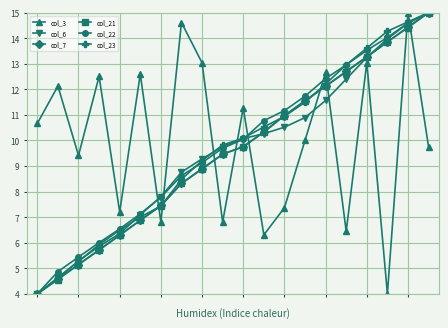

After their last crossing, which series has the higher values: col_23 or col_3?

col_23